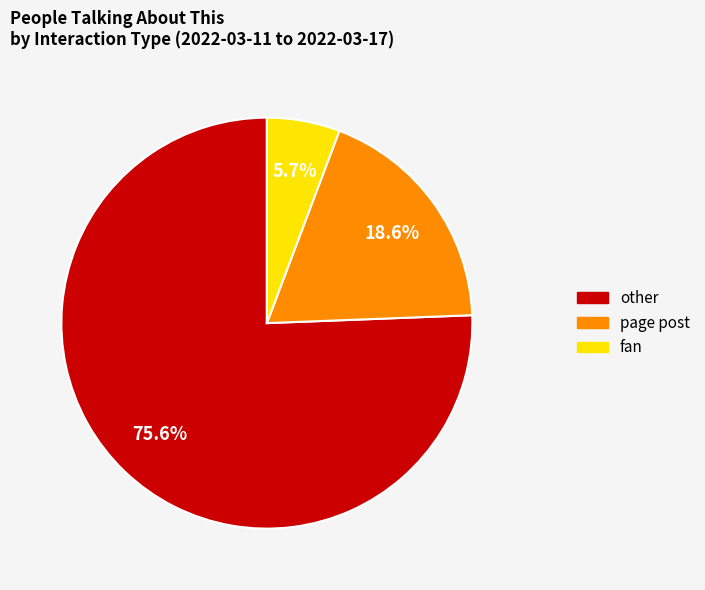

What is the ratio of the value at other to the value at page post?

4.1